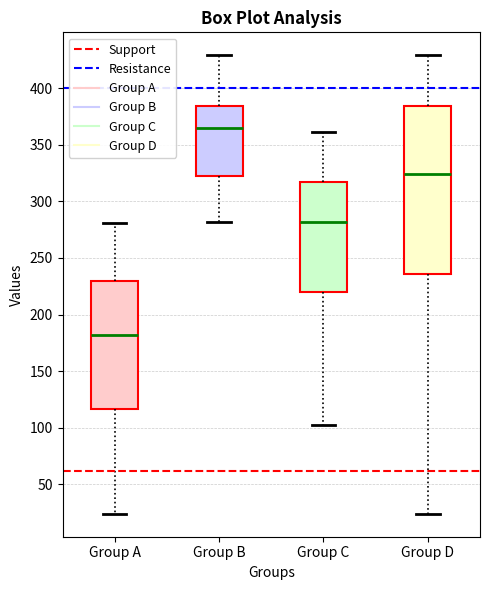

Where does the lower whisker of the box for Group A end on the y-axis? The values are not printed on the chart, so give them approximately, as read against the axis.

25